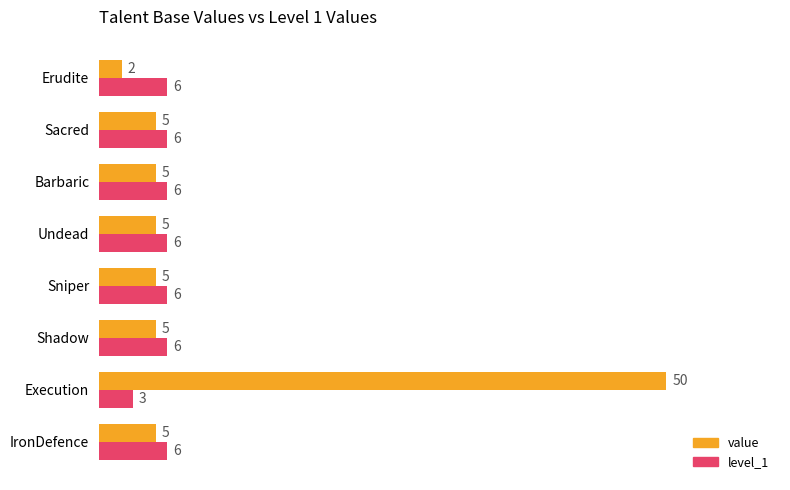

What is the difference between the maximum and minimum values in the value series?

48